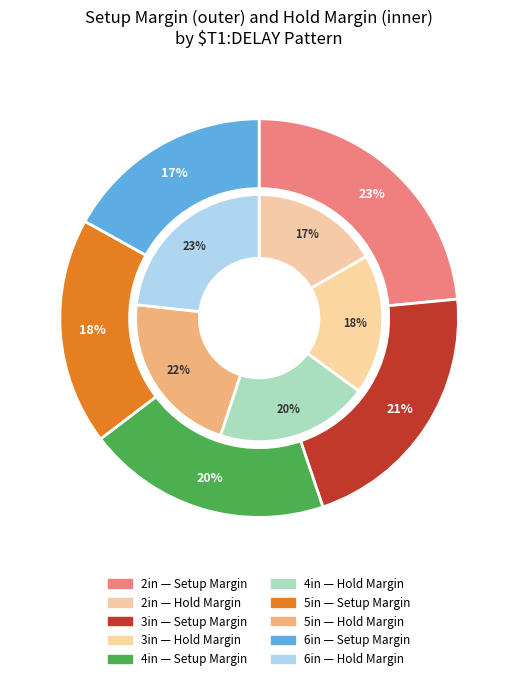

To the nearest percent, what is the average slice percentage?

20%